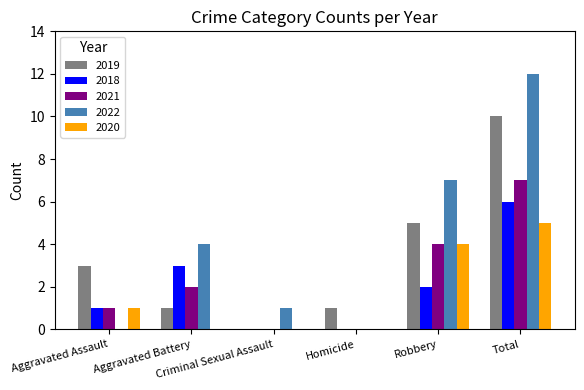

How many groups of bars are there?

6